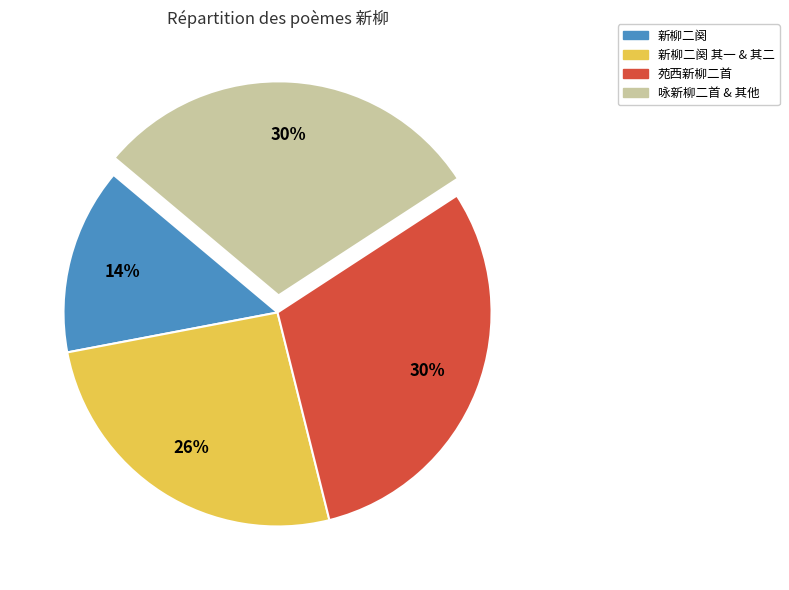

What is the ratio of the value at 咏新柳二首 & 其他 to the value at 苑西新柳二首?

1.0